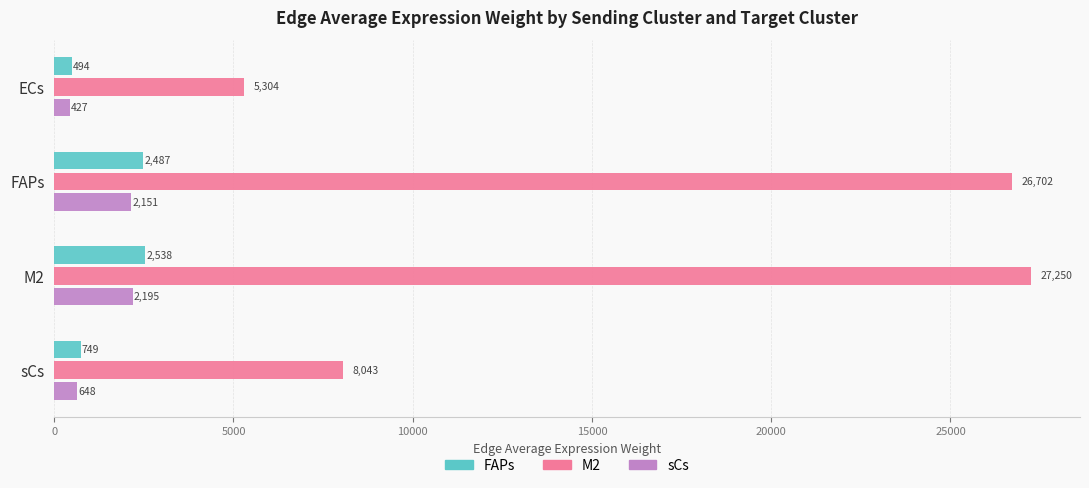

Which series has the largest range (max minus min)?

M2